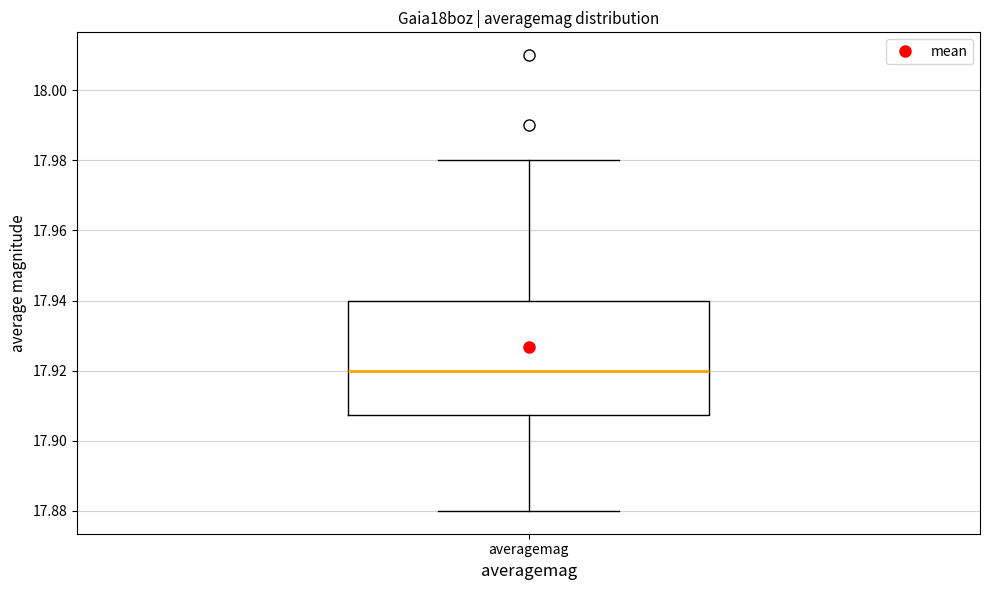

Read this box plot against the y-axis: the position of the median line, the range covered by the box, and the ends of both whiskers. The values are not printed on the chart, so give them approximately, as read against the axis.

median 17.920, box 17.908 to 17.940, whiskers 17.880 to 17.980